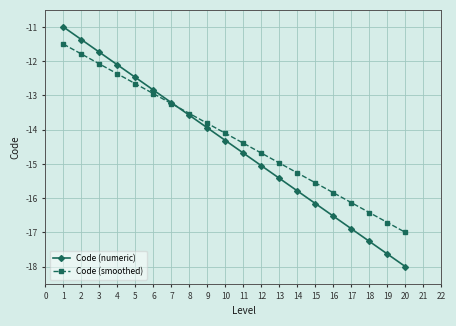

What is the average value of the Code (smoothed) series?

-14.2